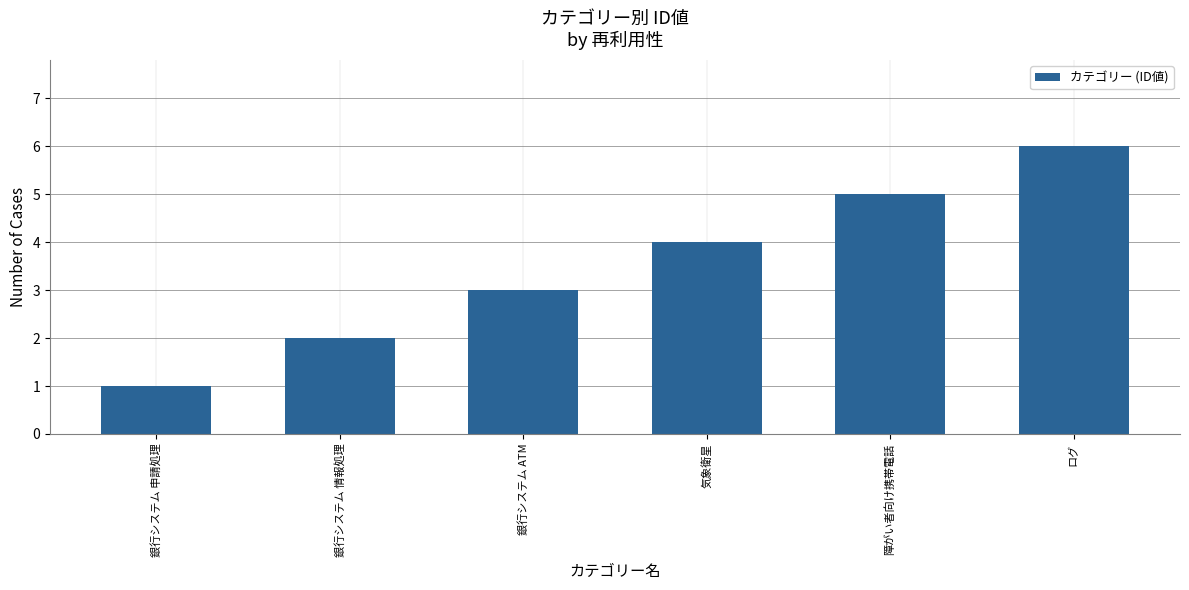

What is the sum of the values at 障がい者向け携帯電話 and 気象衛星?

9